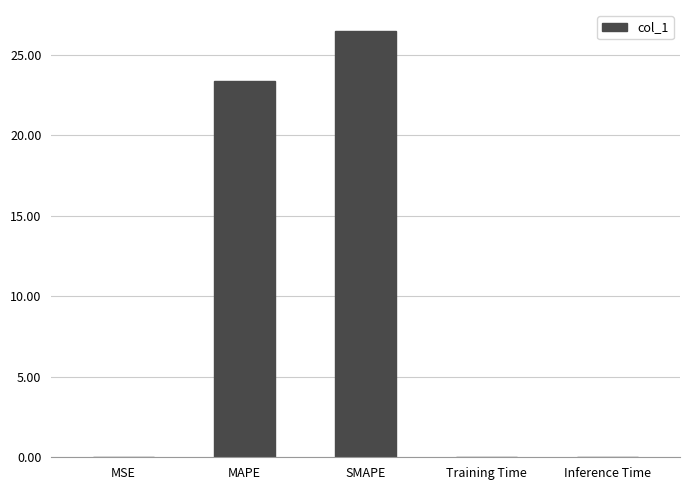

The chart shows a value of 38.8 at MAPE. True or false?

False